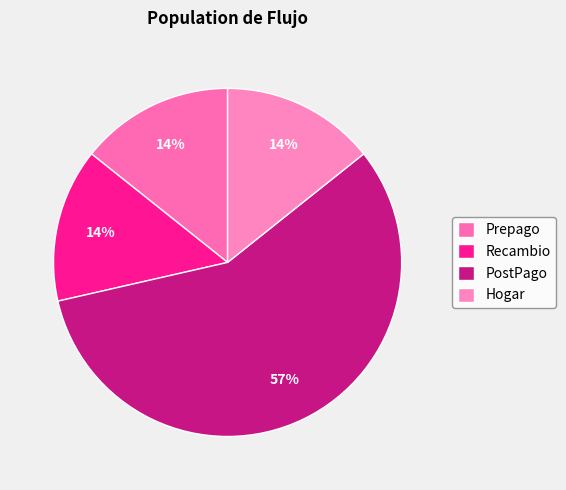

How many segments does this pie chart have?

4